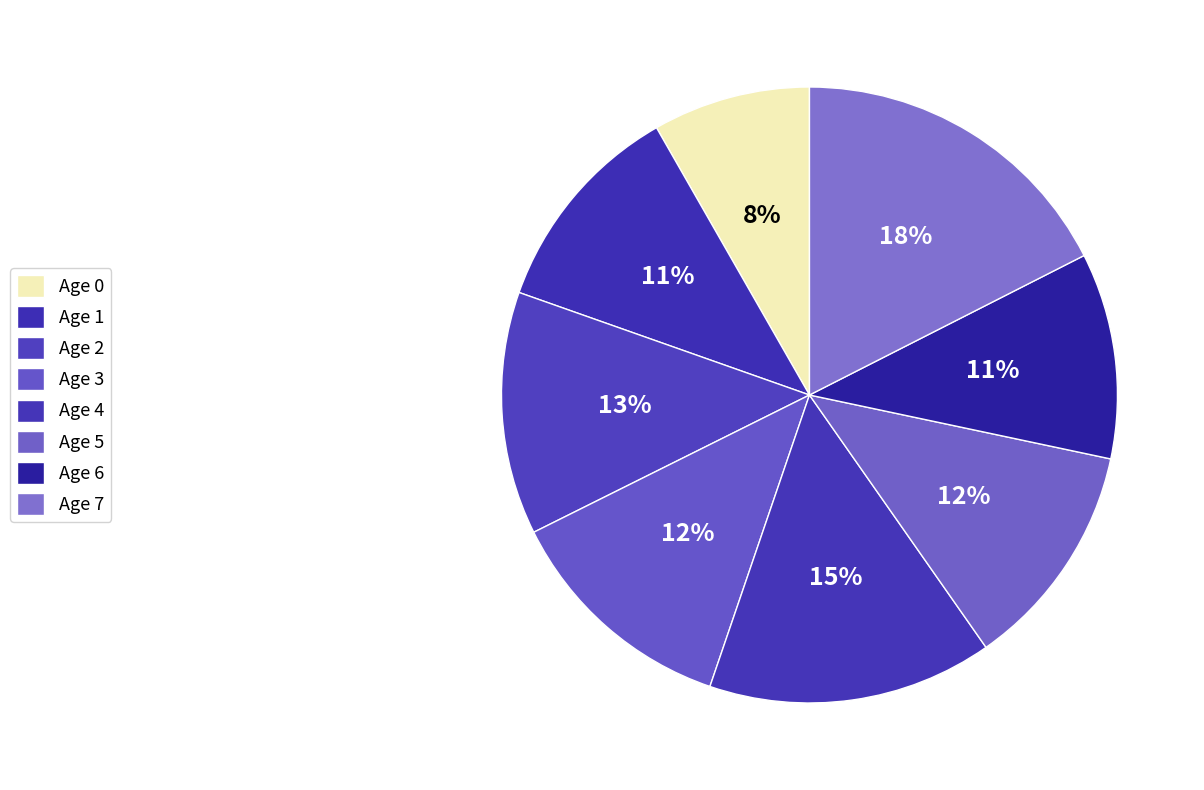

To the nearest percent, what portion does Age 4 represent?

15%